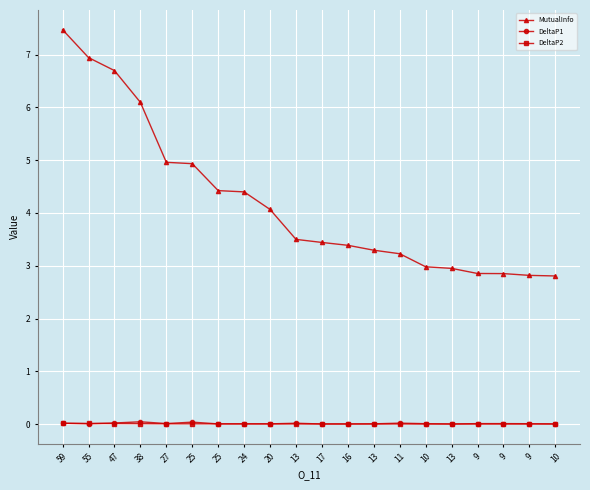

What is the difference between the highest and lowest values at 47?

6.7